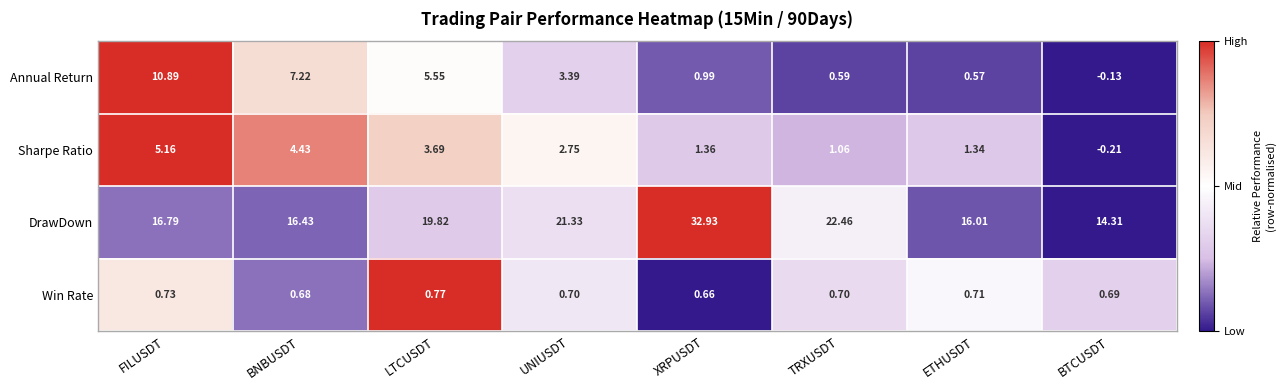

How many distinct data groups are displayed?

4